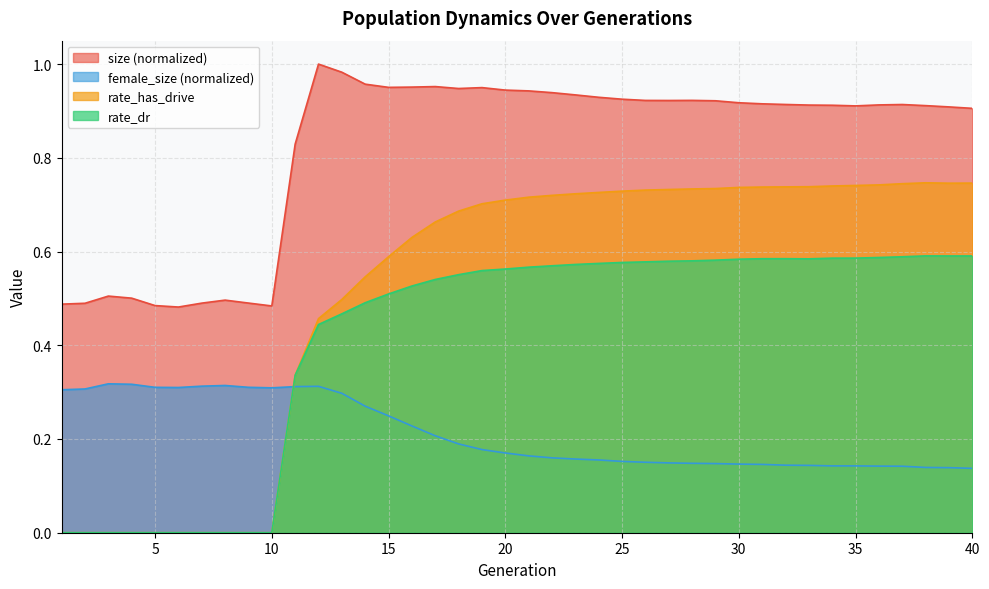

Which series has the largest total across all categories?

size (normalized)